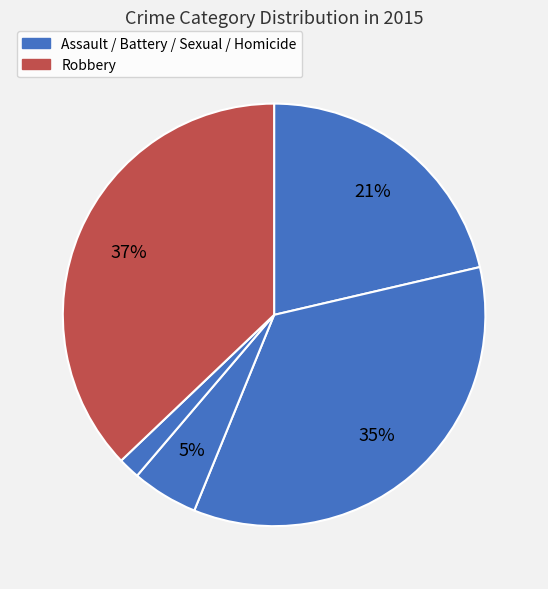

Count the number of slices in the pie.

5